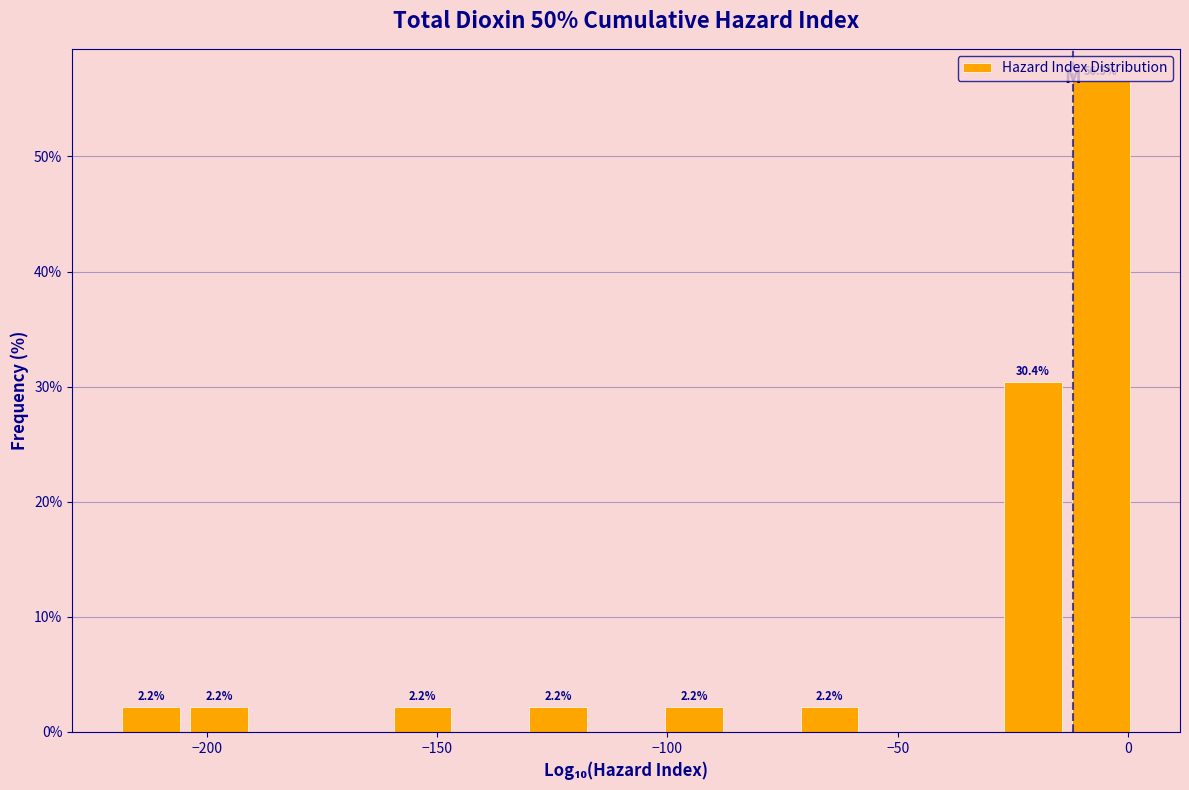

Around what value on the x-axis is the tallest bar? Give the approximate position of its centre, as read against the axis.

-5